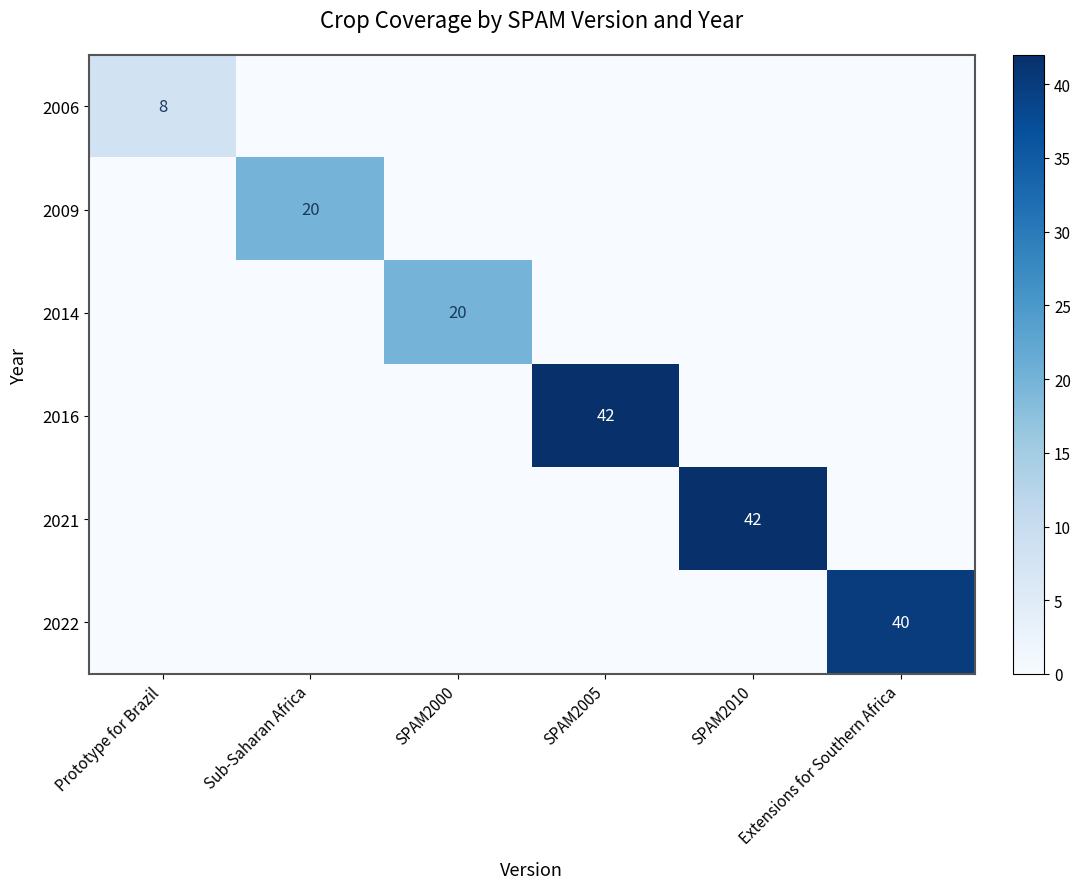

Is it true that 2014 equals 11 at SPAM2000?

False